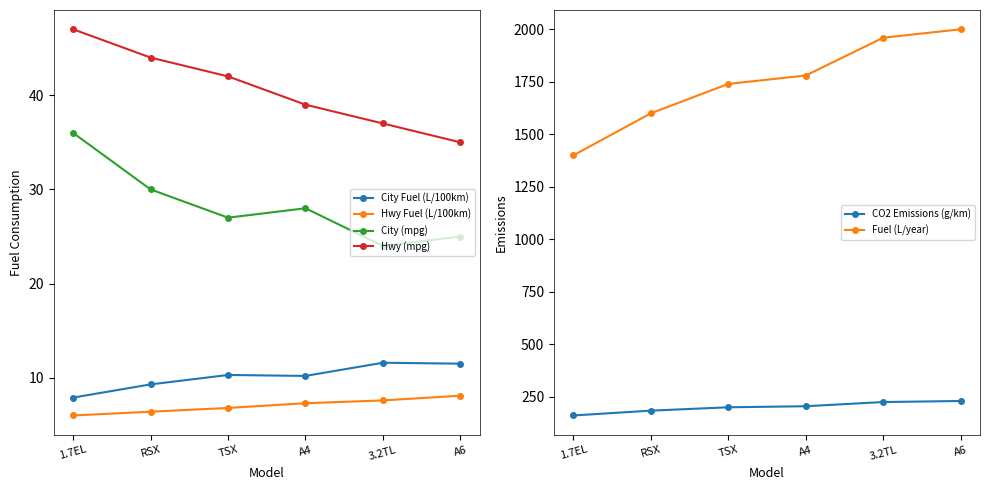

True or false: City Fuel (L/100km) and Hwy Fuel (L/100km) intersect in this chart.

False